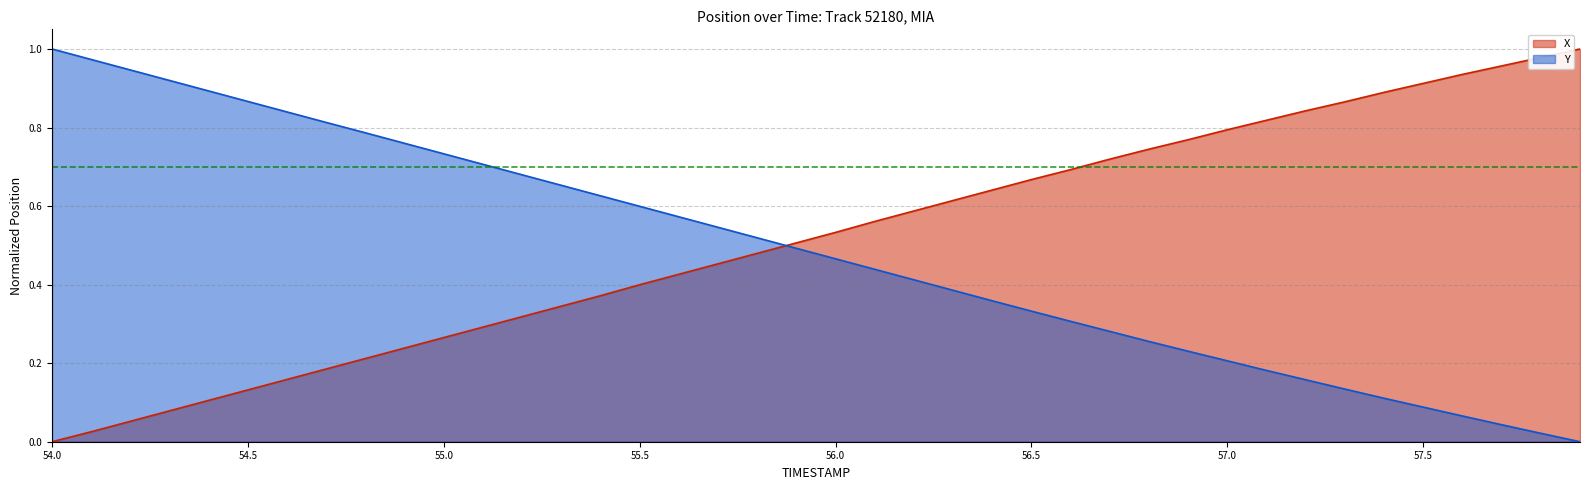

True or false: X has more than 2 interior local peaks.

False